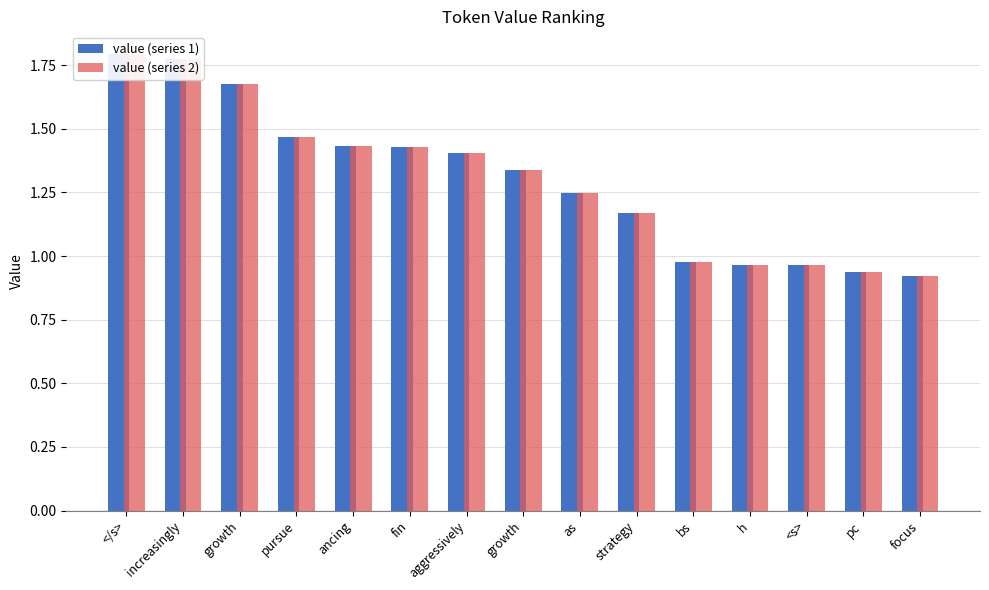

What is the maximum value for value (series 2)?

1.8